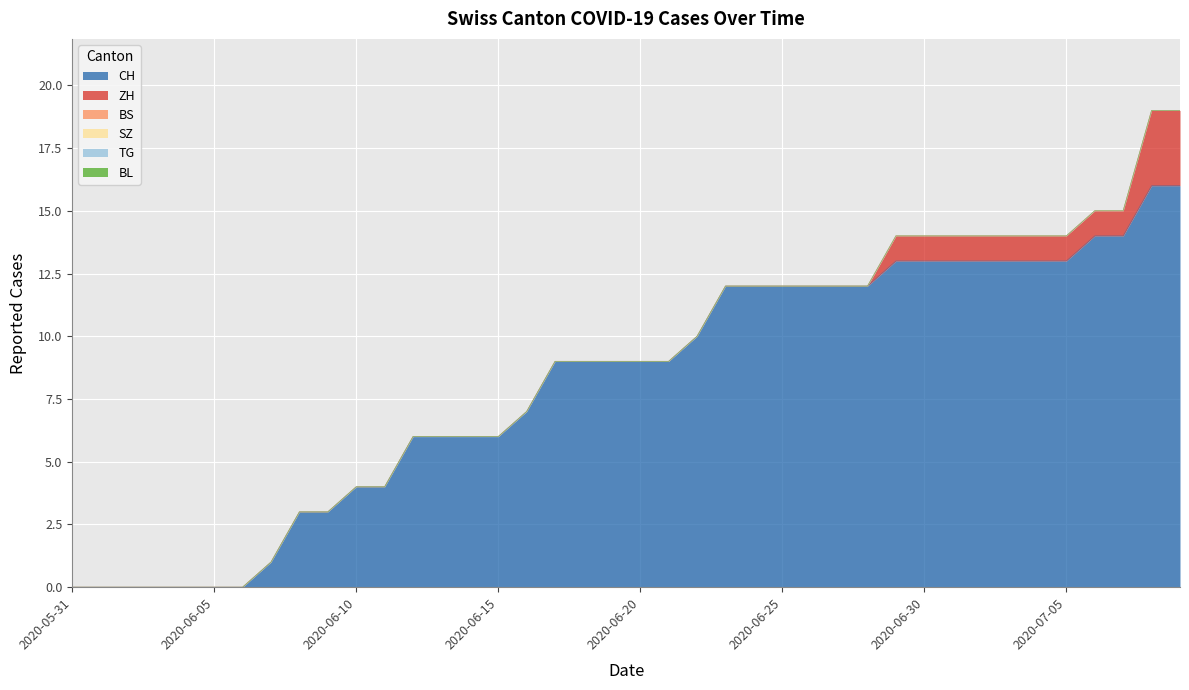

True or false: BS and SZ intersect in this chart.

False